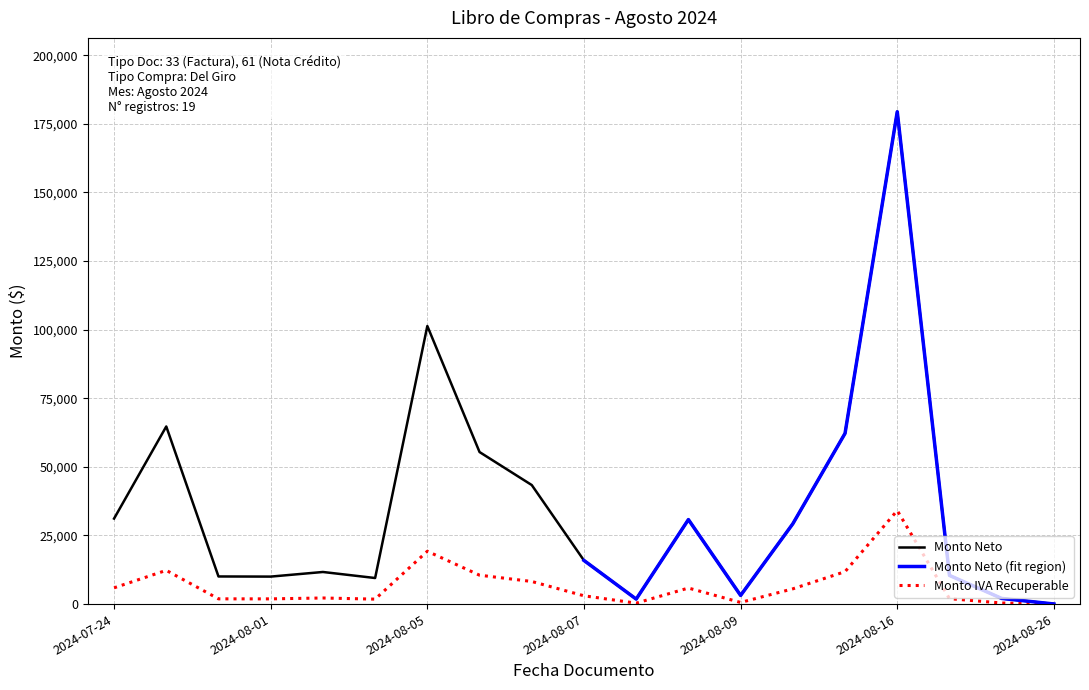

Does the chart display data point markers on the line(s)?

No